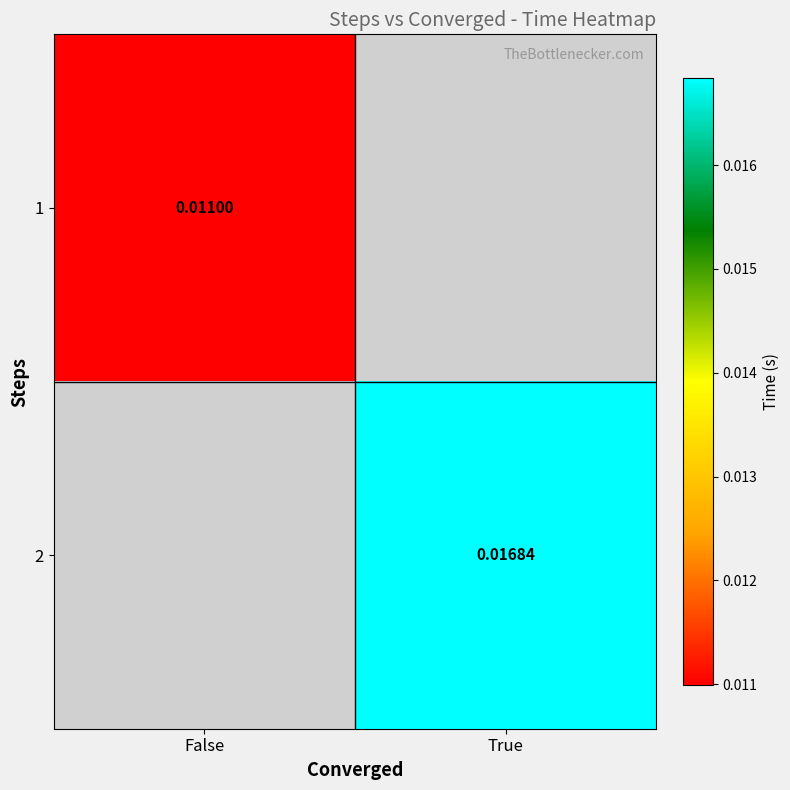

Is the value of 2 at True greater than the value of 1 at False?

Yes